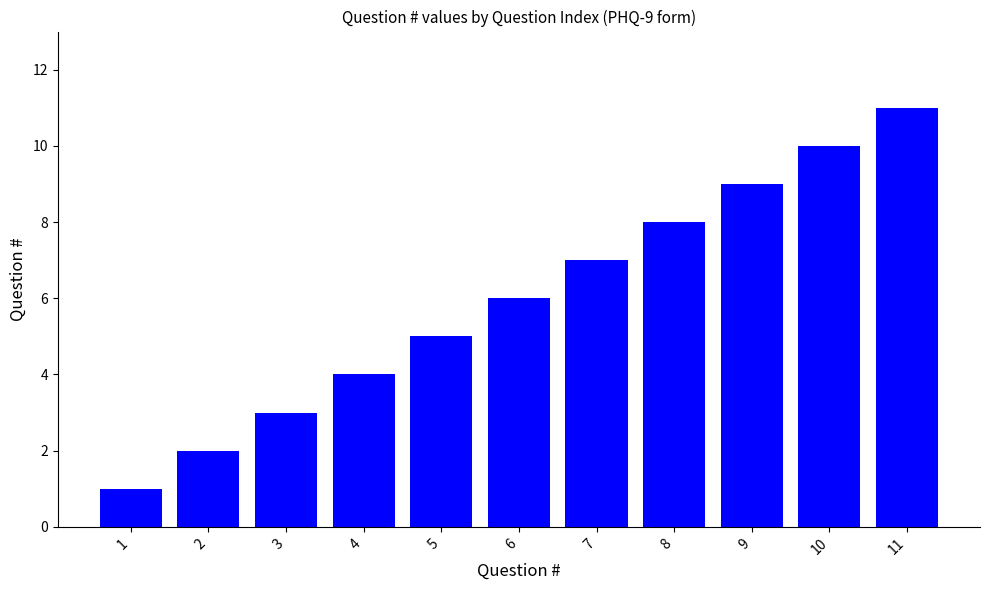

What is the approximate value at 7, to the nearest 5?

5